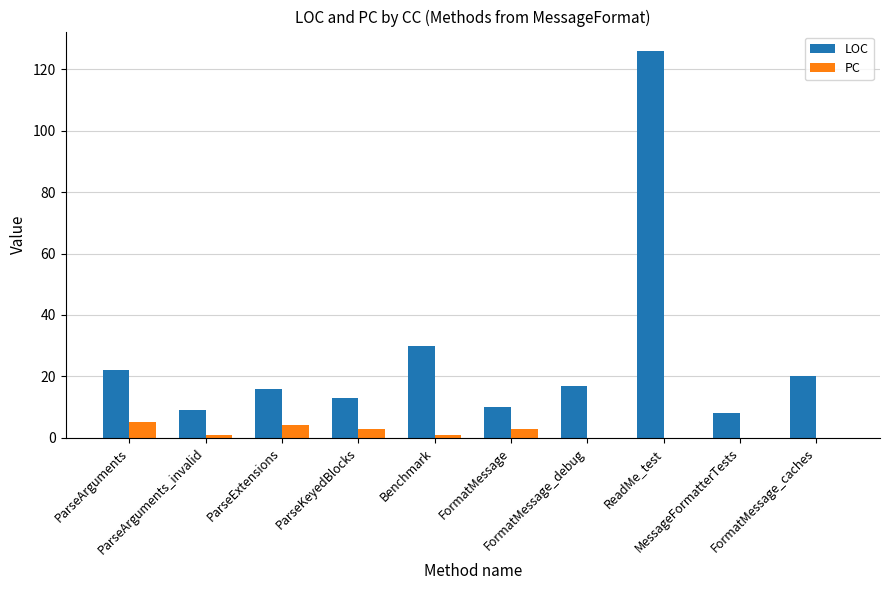

What are all the series names shown in the legend?

LOC, PC